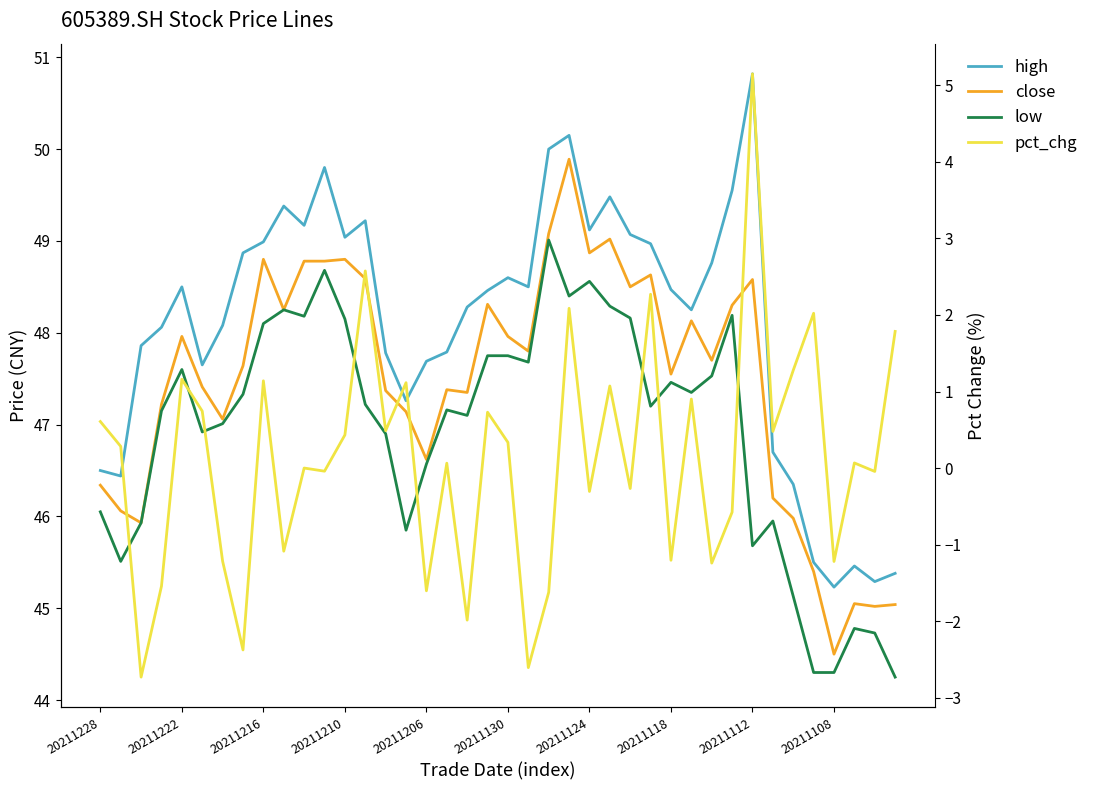

Which has a higher value, 20211228 or 34?

20211228